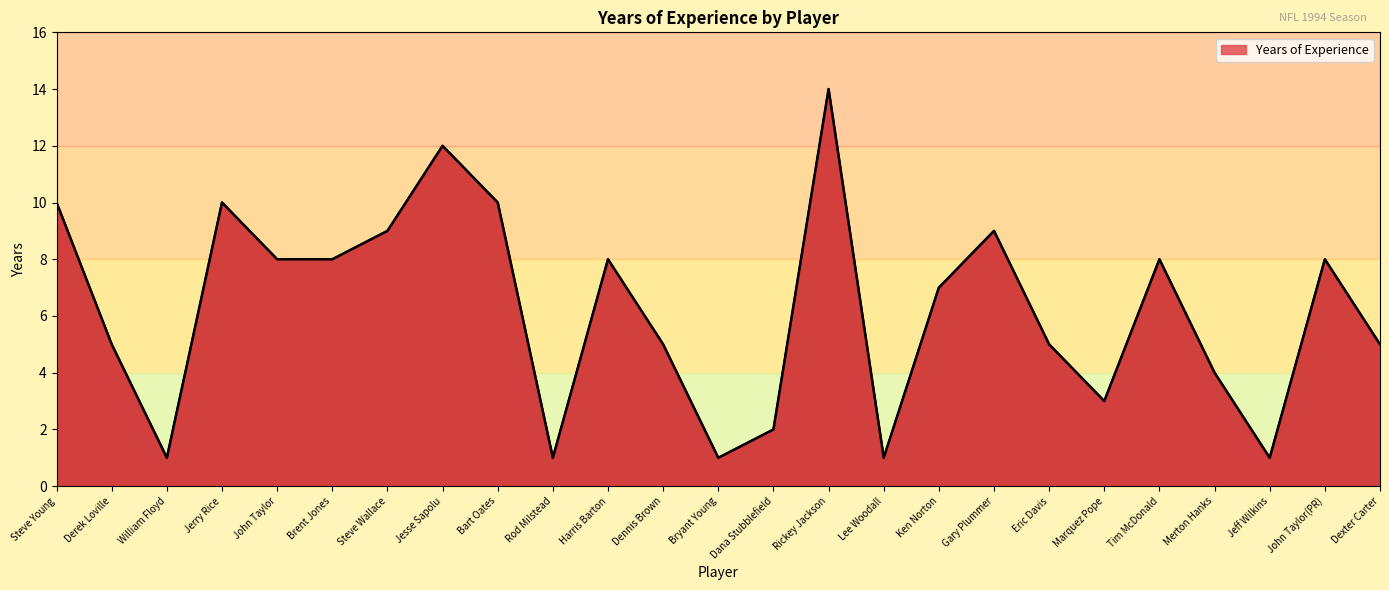

Reading right to left, transcribe all the data shown in this chart.

5	8	1	4	8	3	5	9	7	1	14	2	1	5	8	1	10	12	9	8	8	10	1	5	10